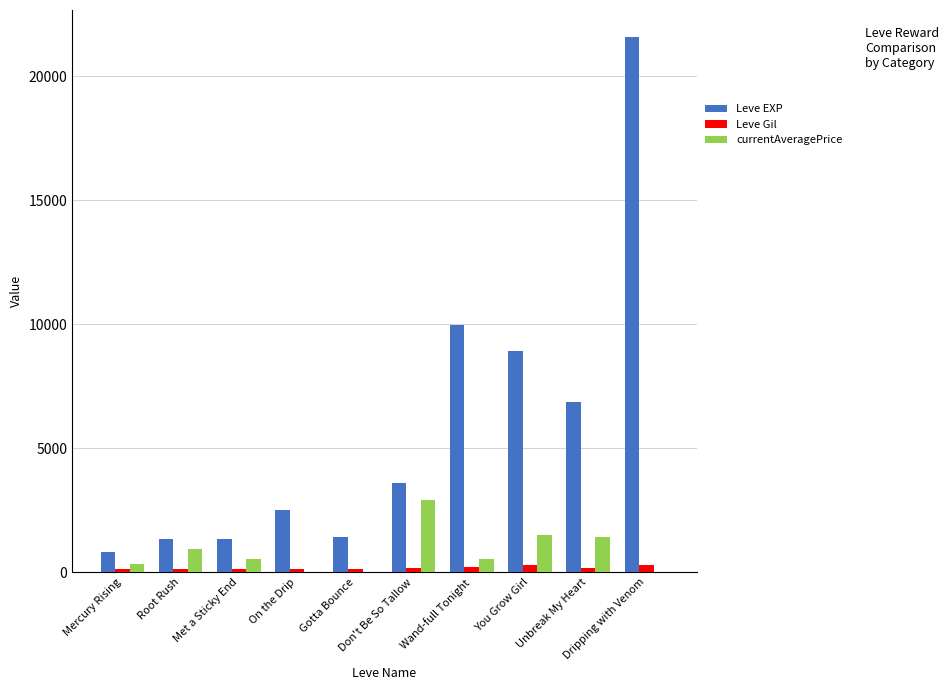

At which label is Leve EXP closest to 11200?

Wand-full Tonight